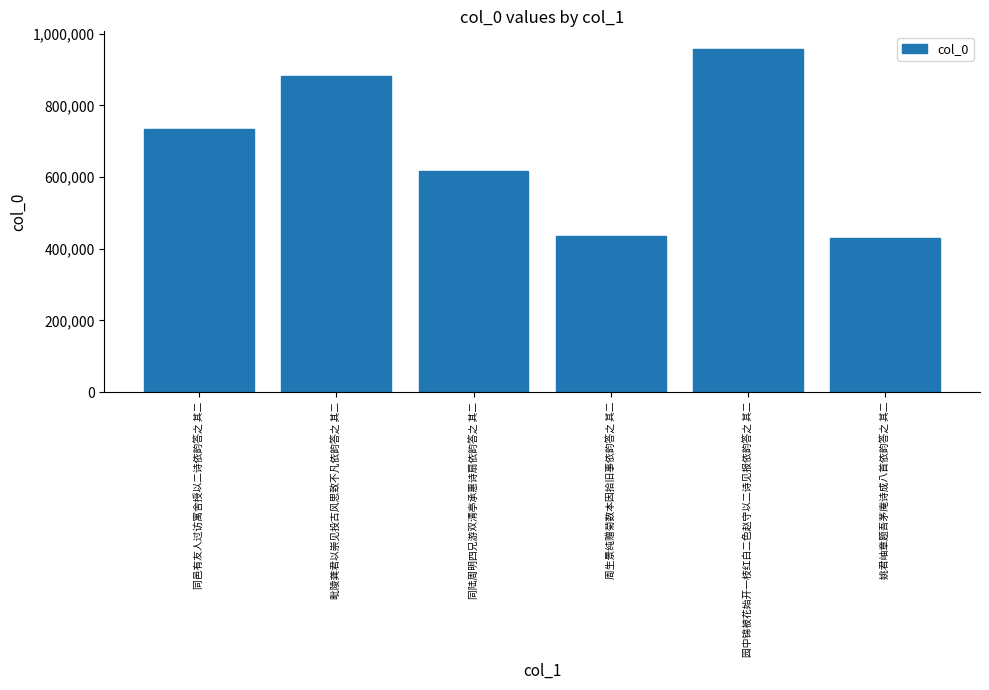

Is it true that the value at 姚君岫章题吾茅庵诗成八首依韵答之 其二 is 428644?

True